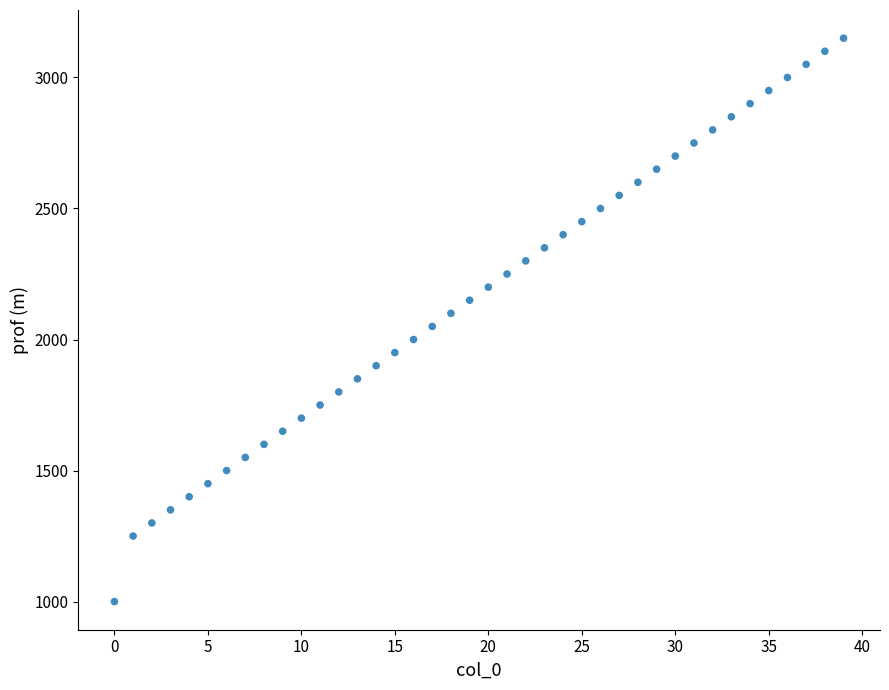

What is the range of Y values (max minus min)?

2150